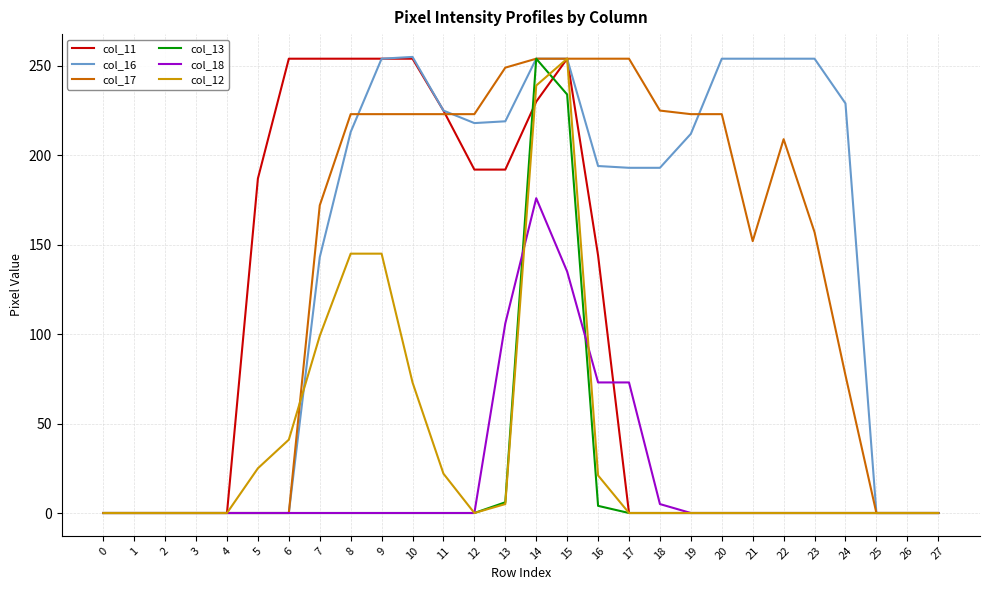

What is the maximum value for col_13?

254